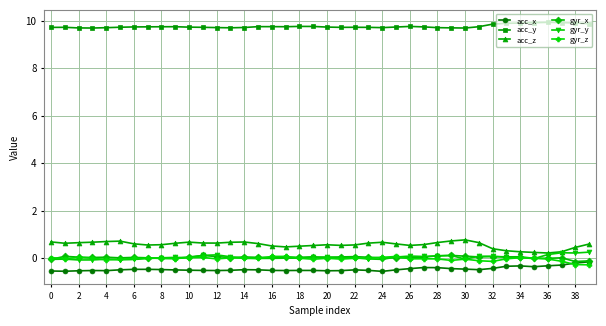

How many data points does each series have?

40